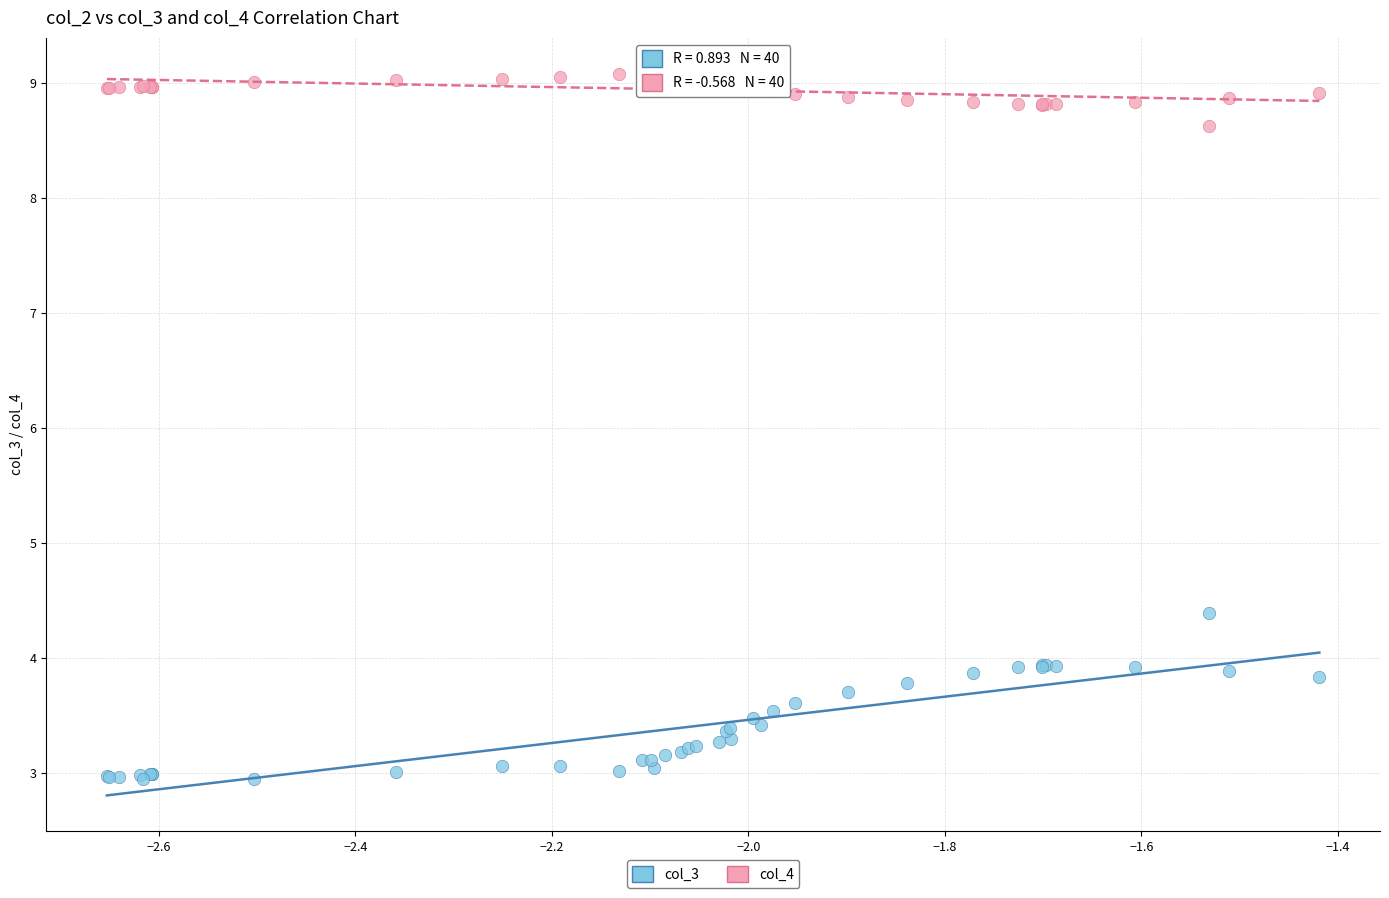

Which series reaches the minimum Y coordinate?

col_3